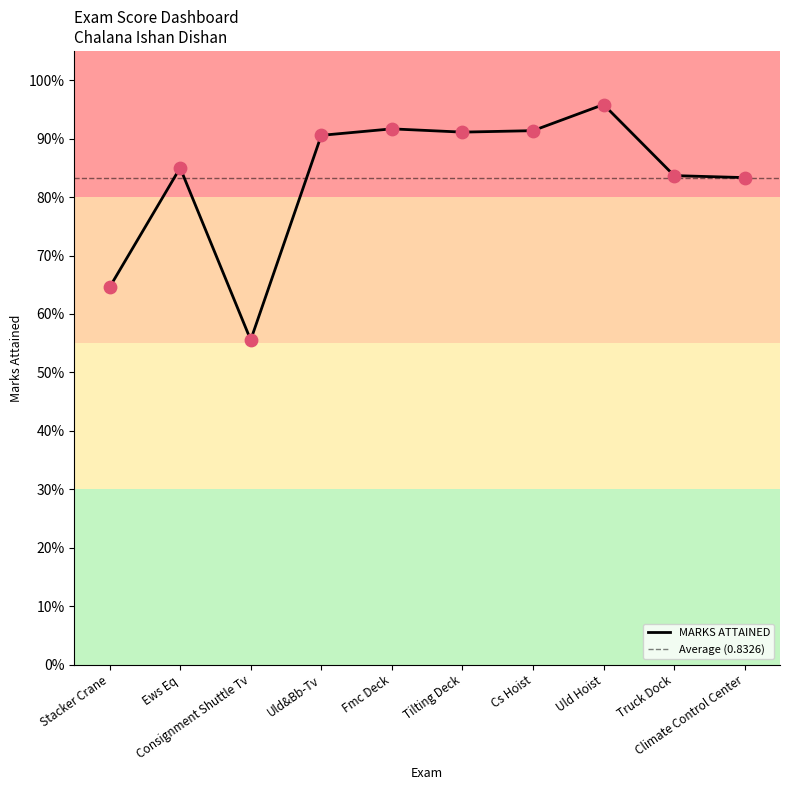

What is the change in value from Ews Eq to Tilting Deck?

+0.1